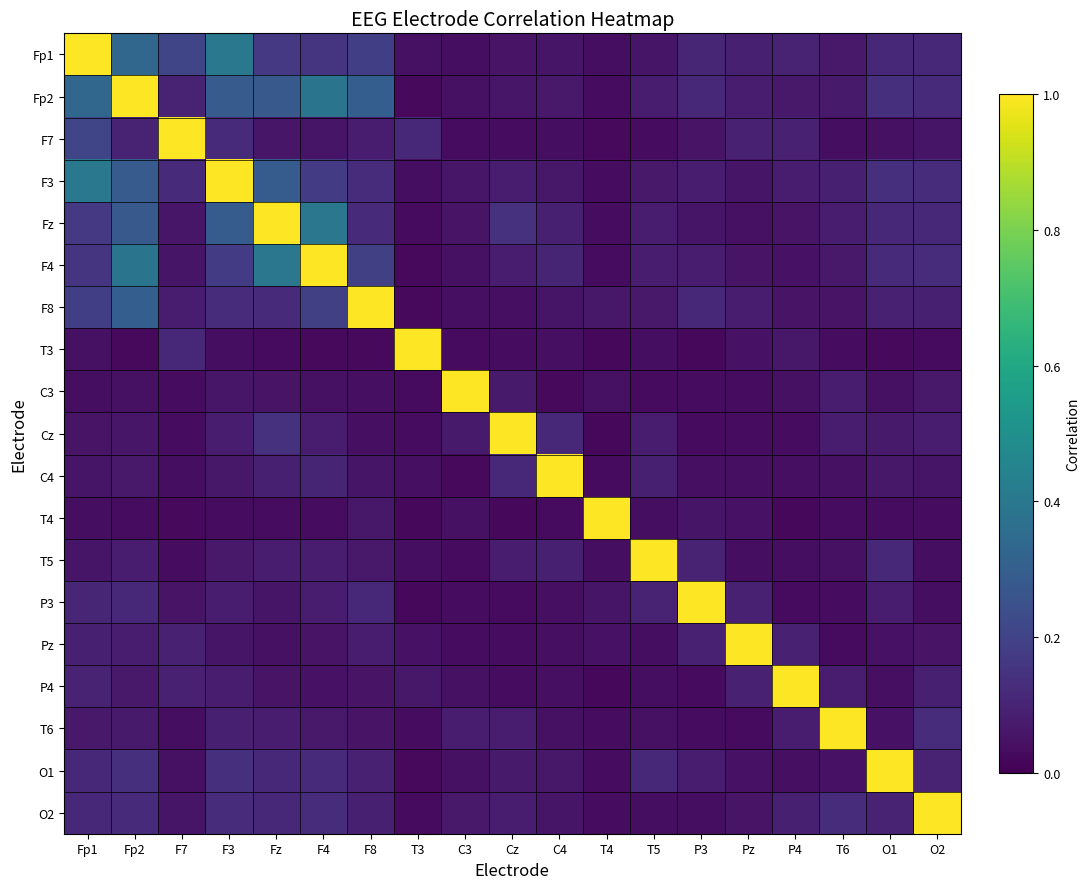

Which series has the widest spread of values?

T4